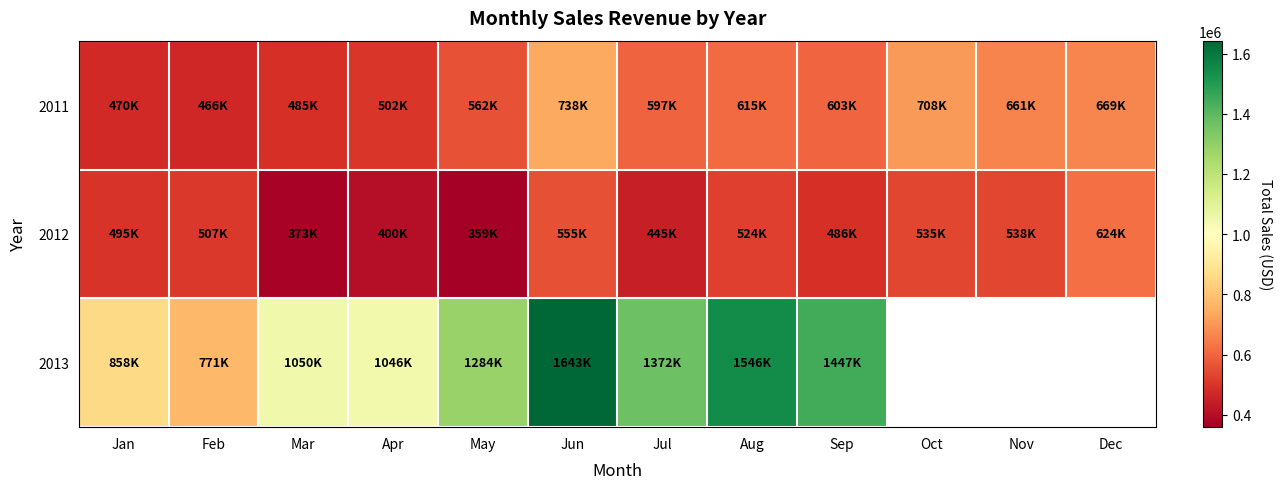

Which category has the lowest value across all series?

May